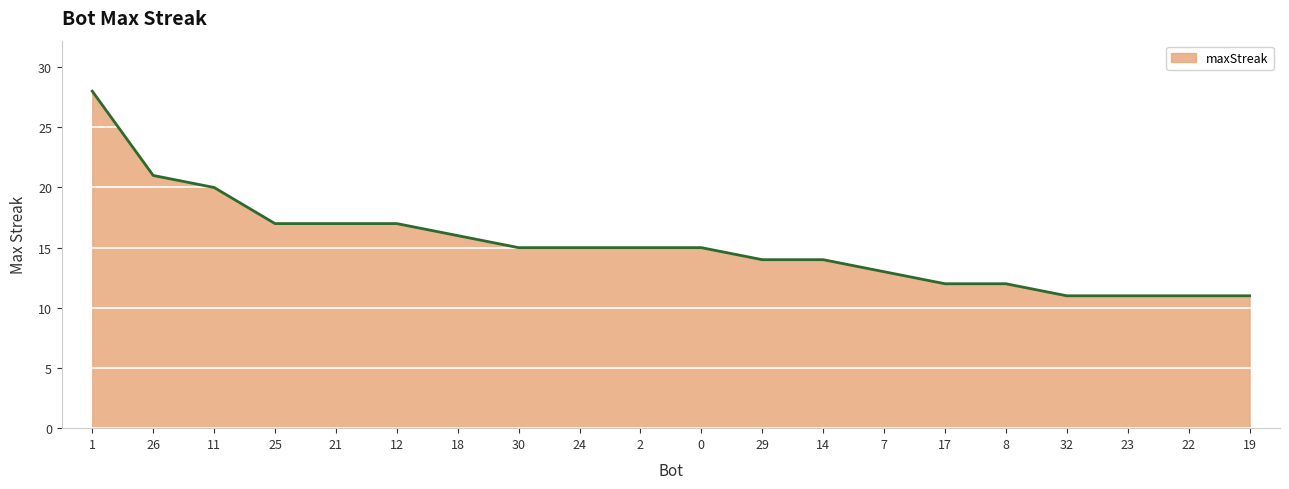

What is the greatest value displayed?

28